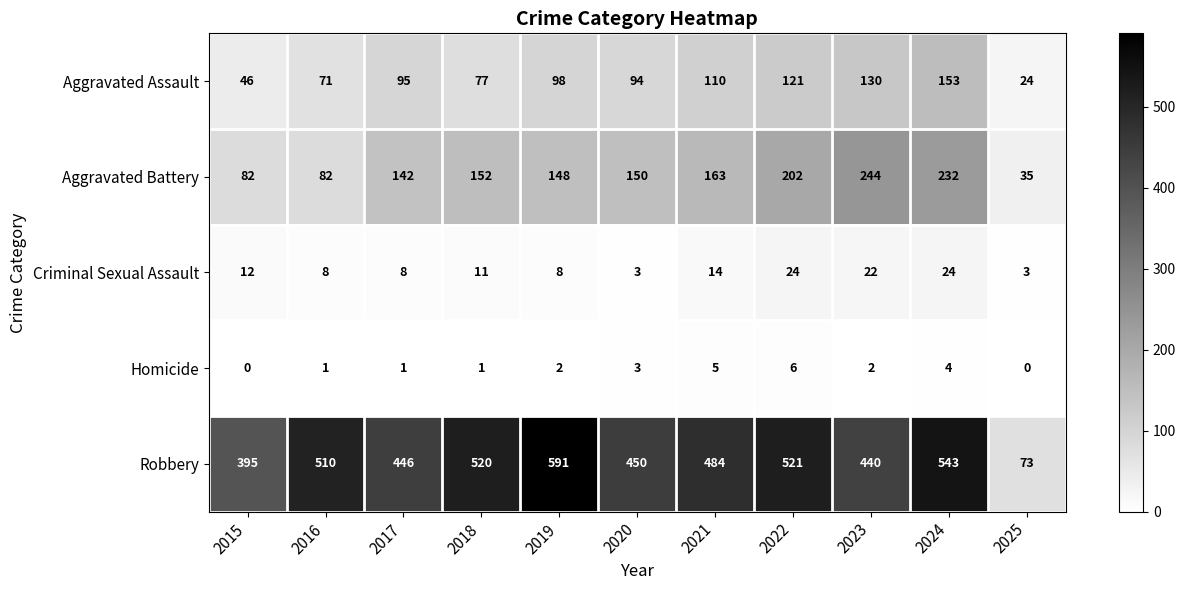

True or false: Criminal Sexual Assault has a value of 12 at 2024.

False